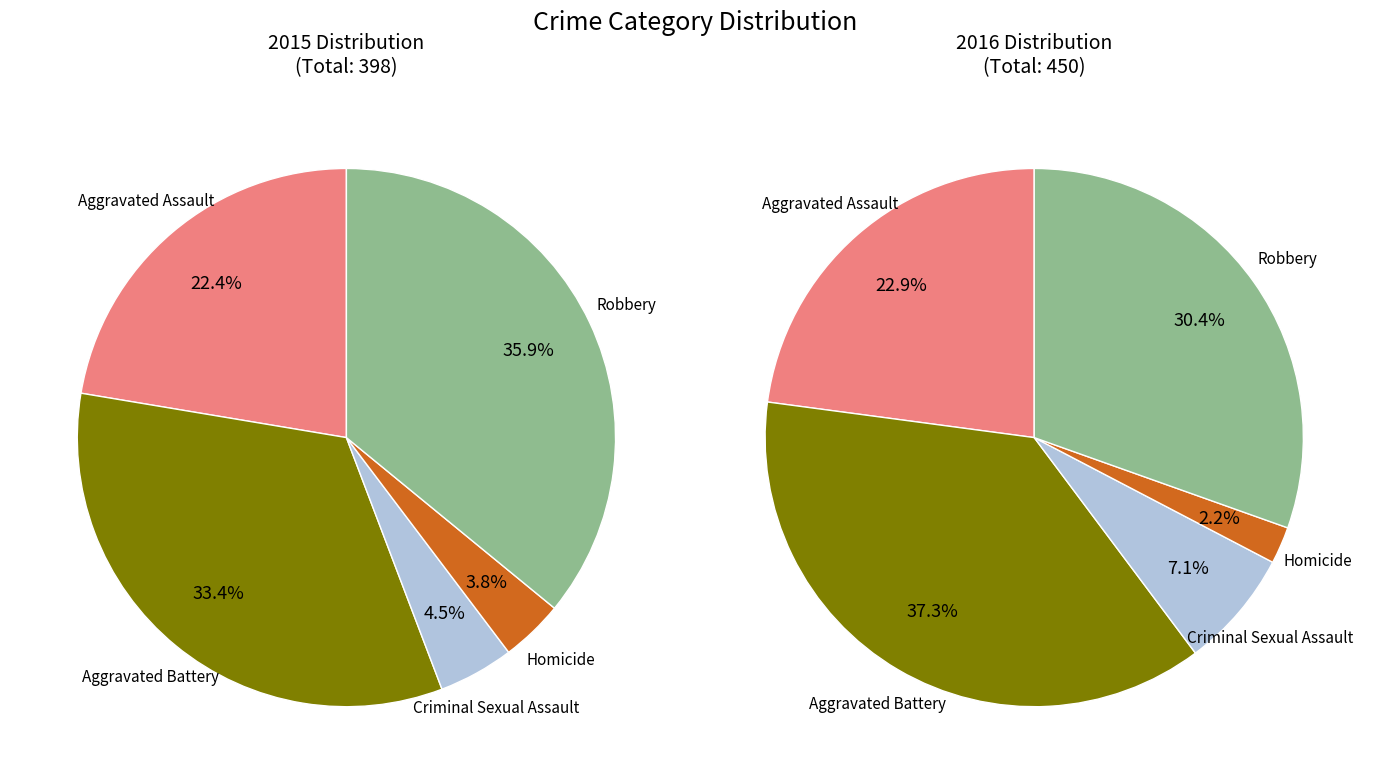

To the nearest percent, what portion does Aggravated Battery represent?

33%